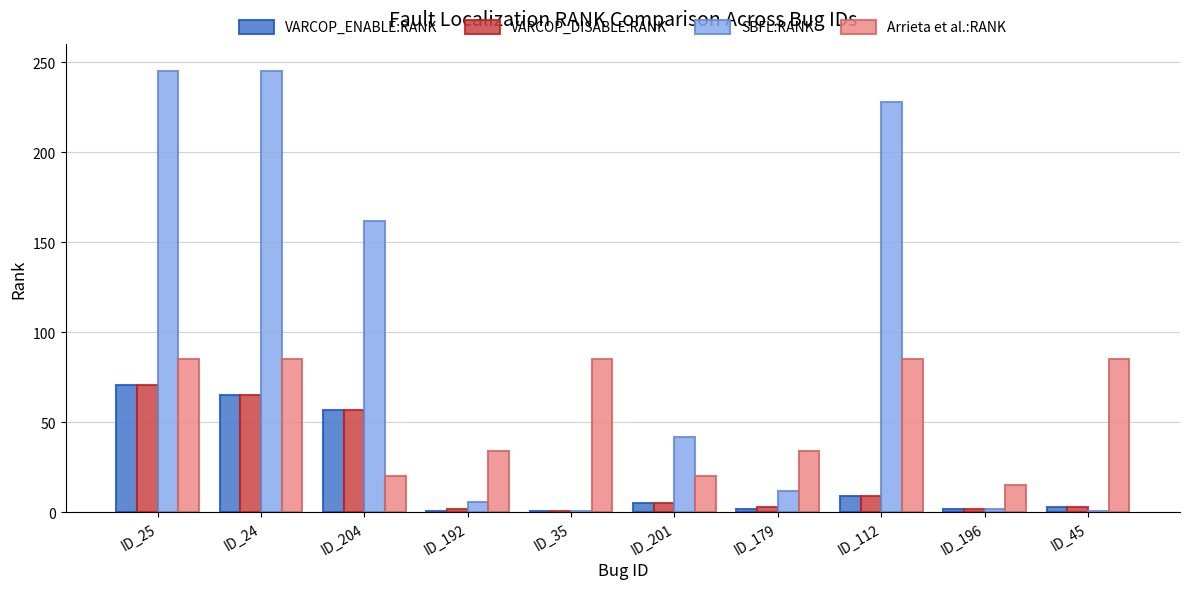

What are all the series names shown in the legend?

VARCOP_ENABLE:RANK, VARCOP_DISABLE:RANK, SBFL:RANK, Arrieta et al.:RANK